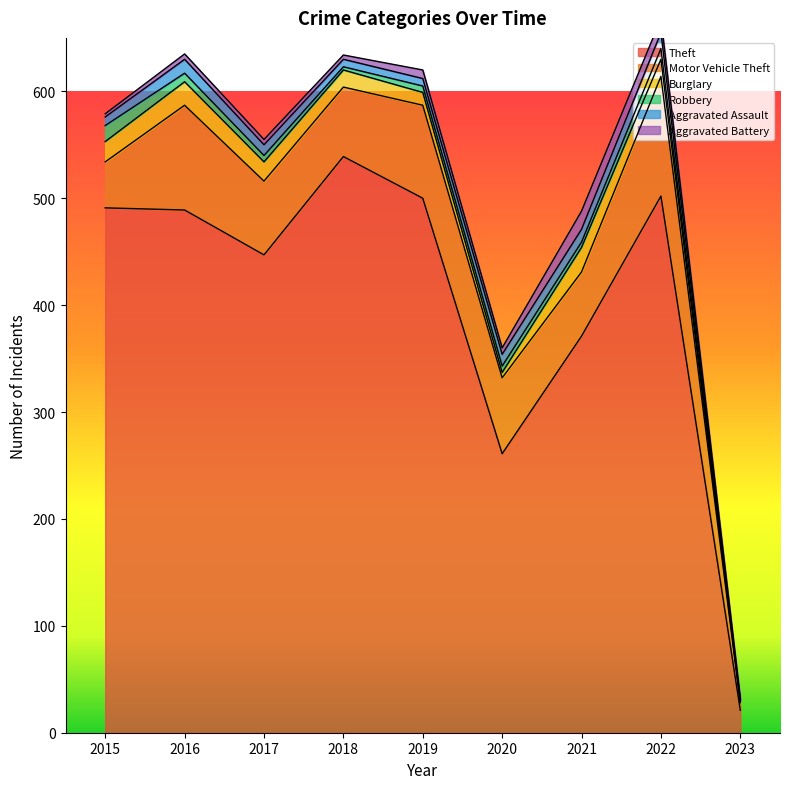

Count the number of categories in the chart.

9